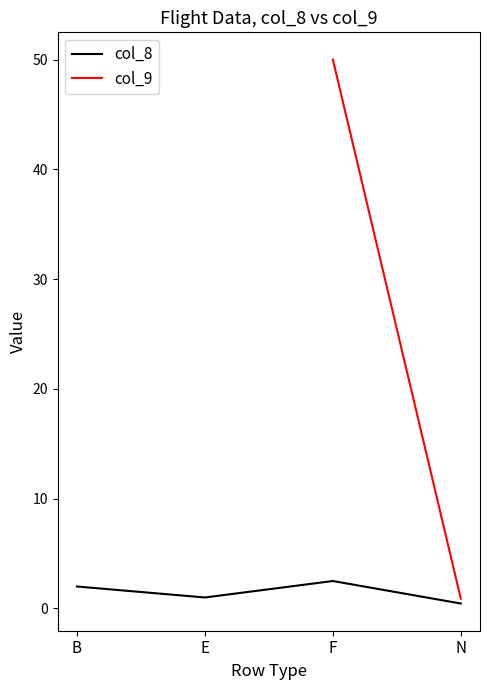

What is the total value across all series at N?

1.4